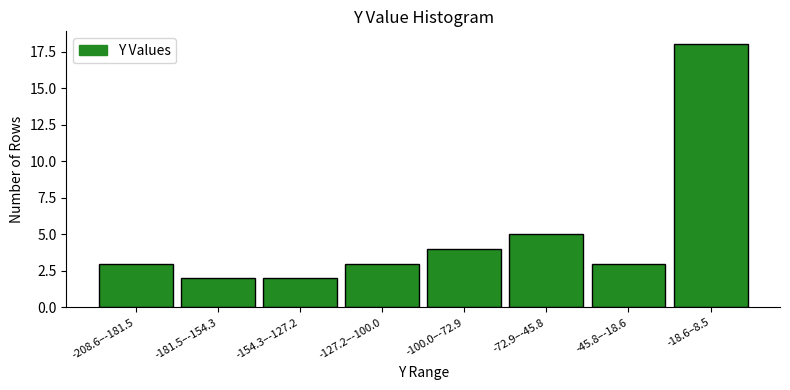

Reading right to left, what are all the values shown in this chart?

18	3	5	4	3	2	2	3